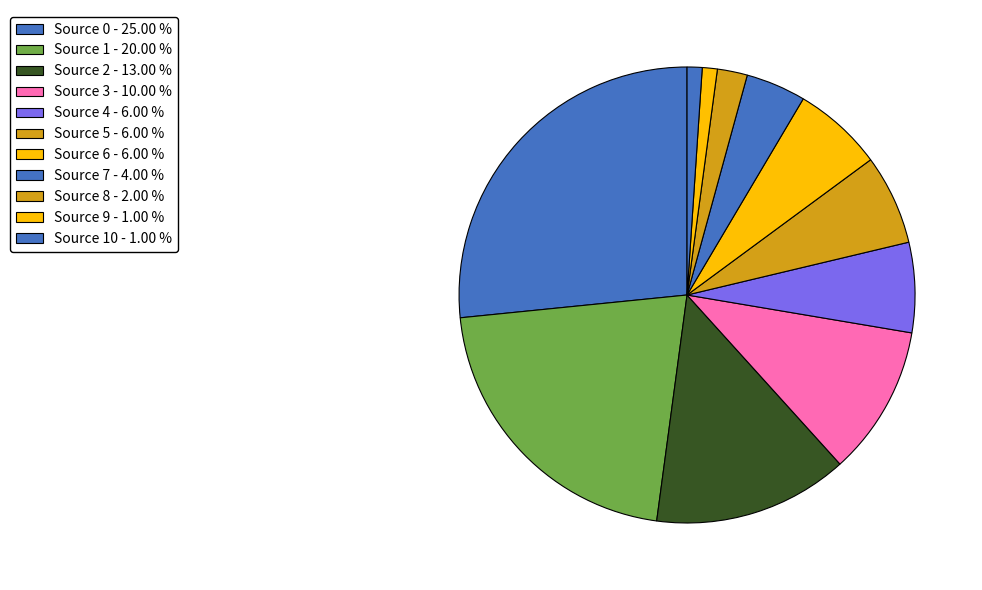

Rank the categories by value from lowest to highest.

9, 10, 8, 7, 4, 5, 6, 3, 2, 1, 0